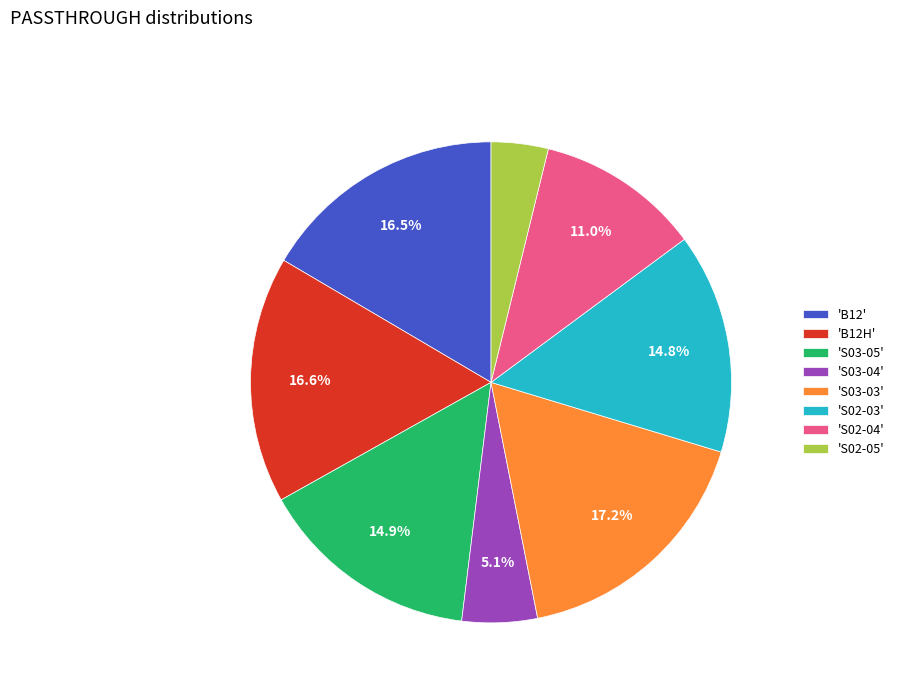

What is the ratio of the value at 'S03-05' to the value at 'B12'?

0.9